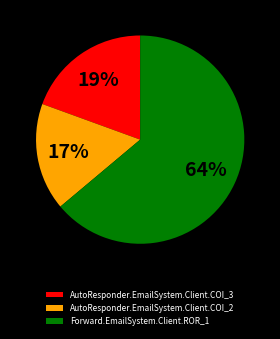

Is there a majority slice in this chart?

Yes